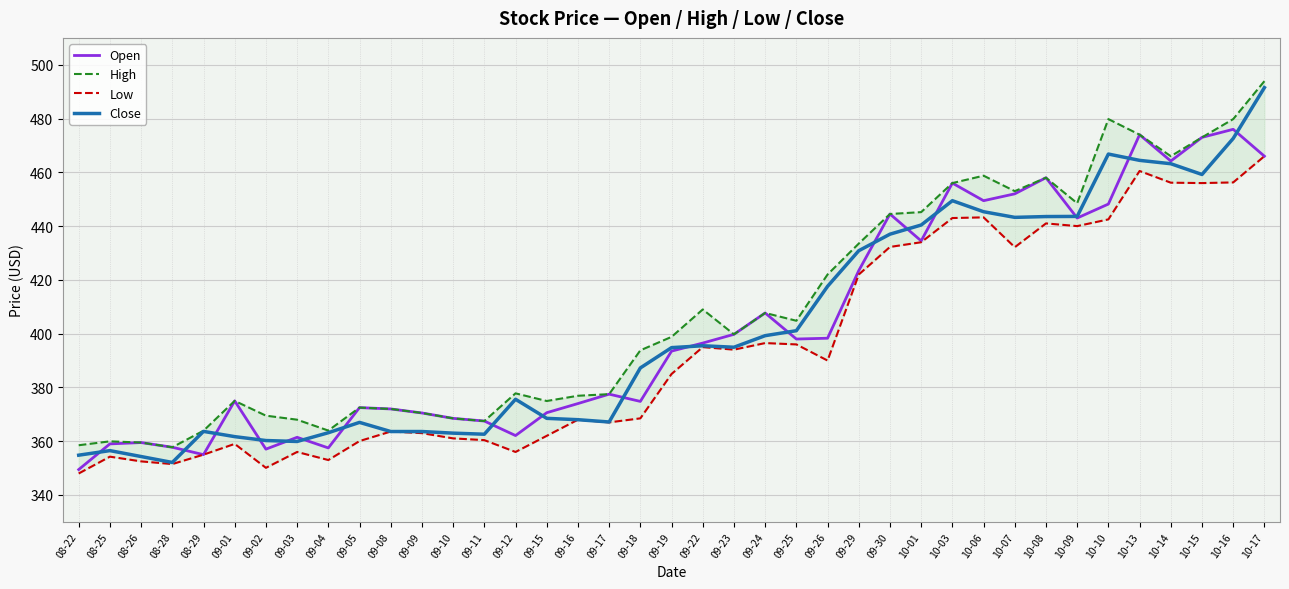

What are all the series names shown in the legend?

Open, High, Low, Close